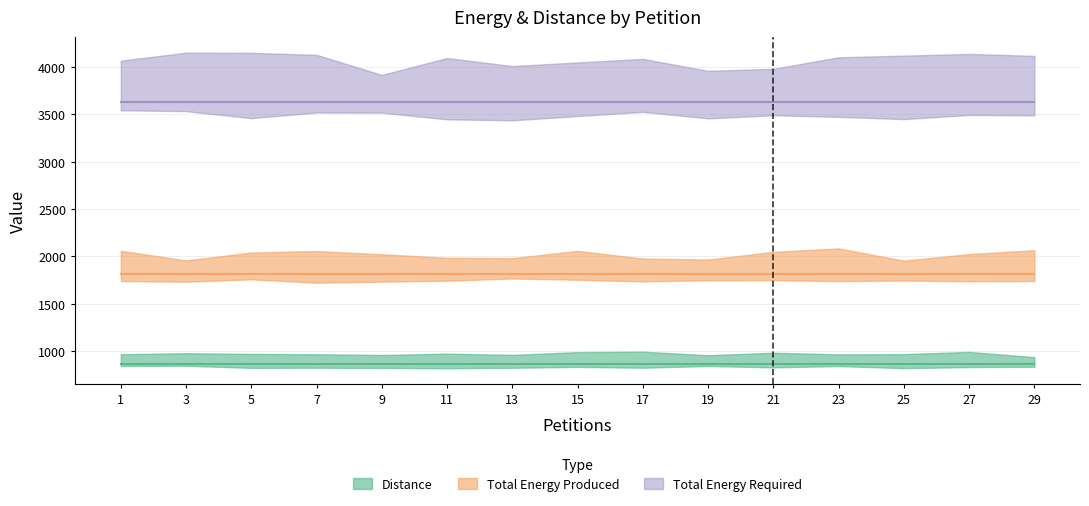

At which label is Distance closest to 864?

1